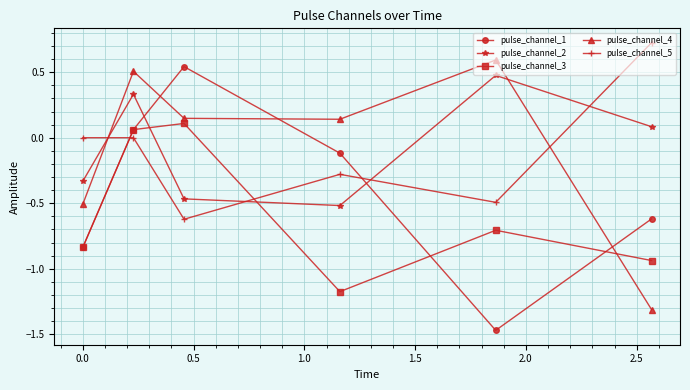

What is the difference between the second highest and minimum values in the pulse_channel_3 series?

1.2